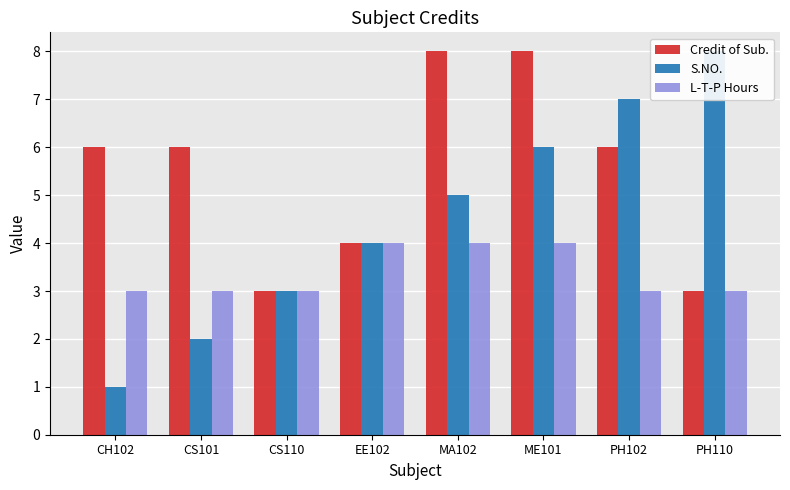

Reading left to right, extract all data points from this chart.

Credit of Sub.: CH102=6	CS101=6	CS110=3	EE102=4	MA102=8	ME101=8	PH102=6	PH110=3
S.NO.: CH102=1	CS101=2	CS110=3	EE102=4	MA102=5	ME101=6	PH102=7	PH110=8
L-T-P Hours: CH102=3	CS101=3	CS110=3	EE102=4	MA102=4	ME101=4	PH102=3	PH110=3